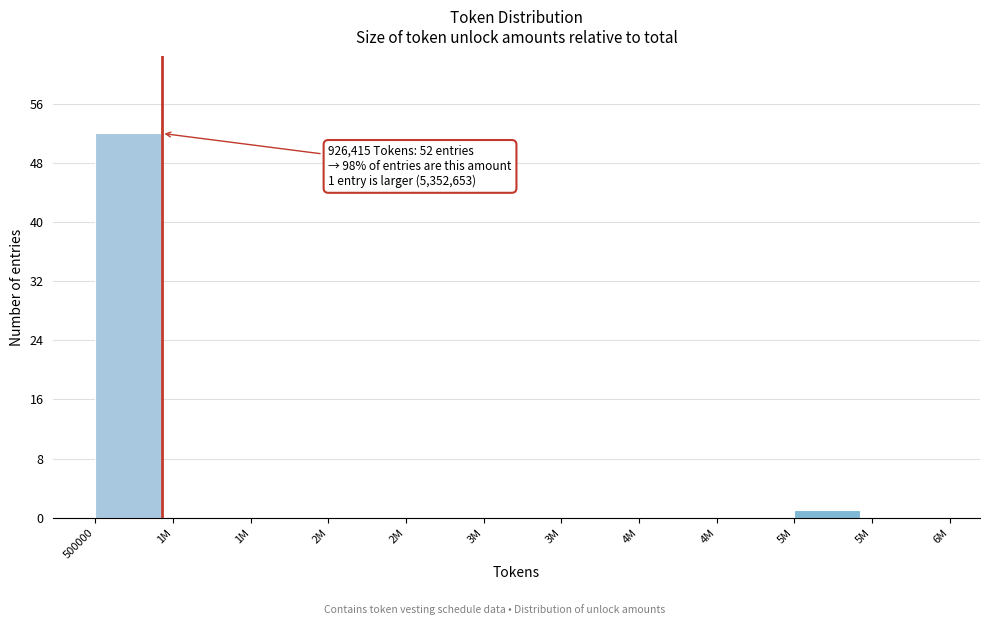

Count the number of data series in this chart.

1